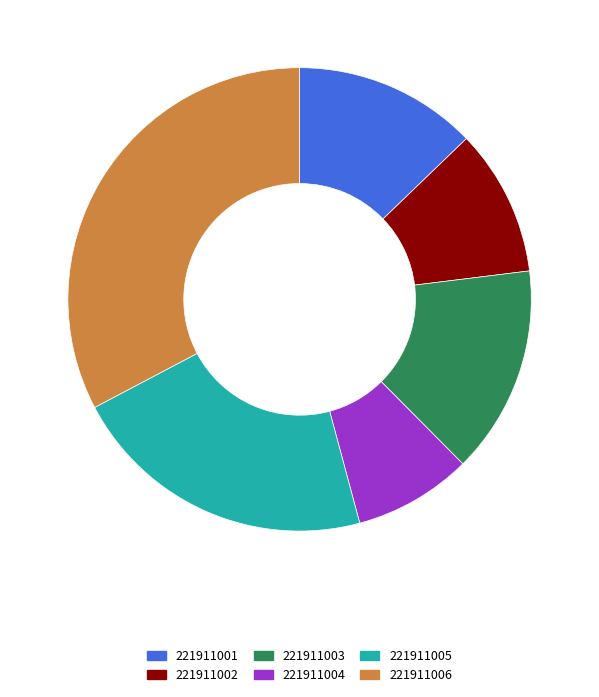

Does any single category account for the majority?

No